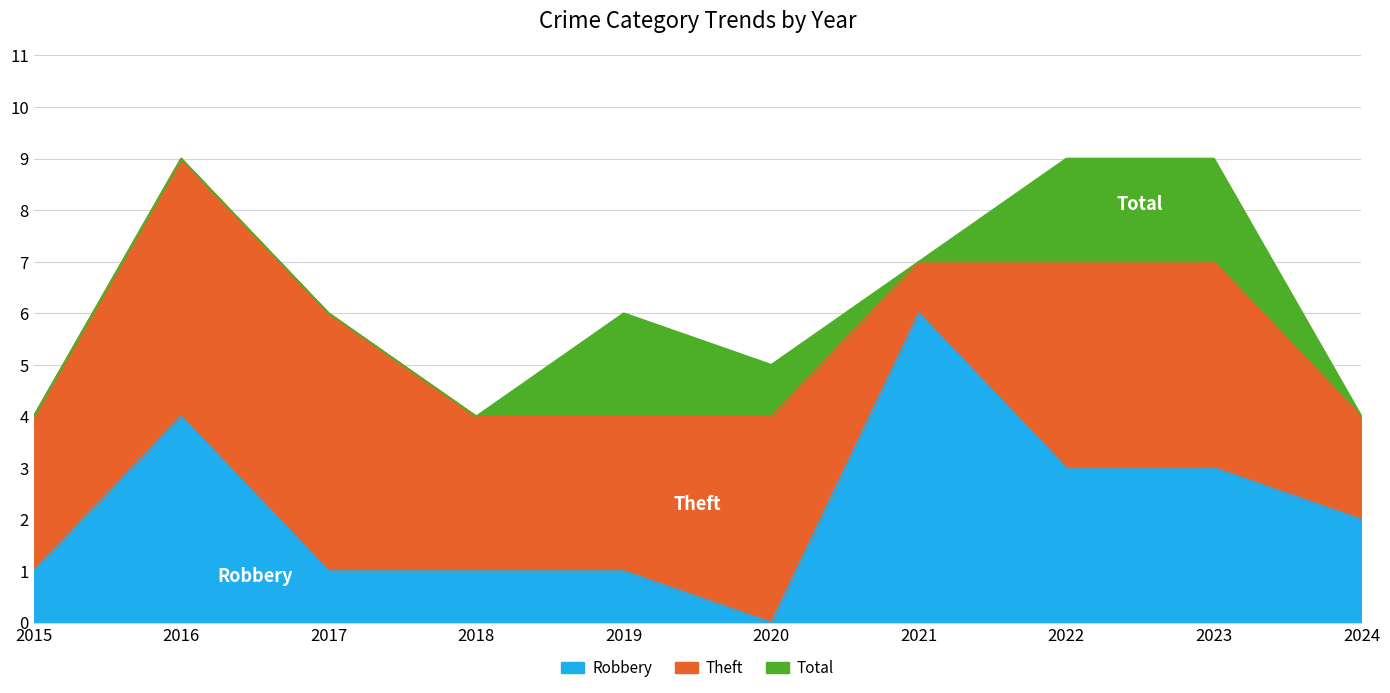

What are all the series names shown in the legend?

Robbery, Theft, Total